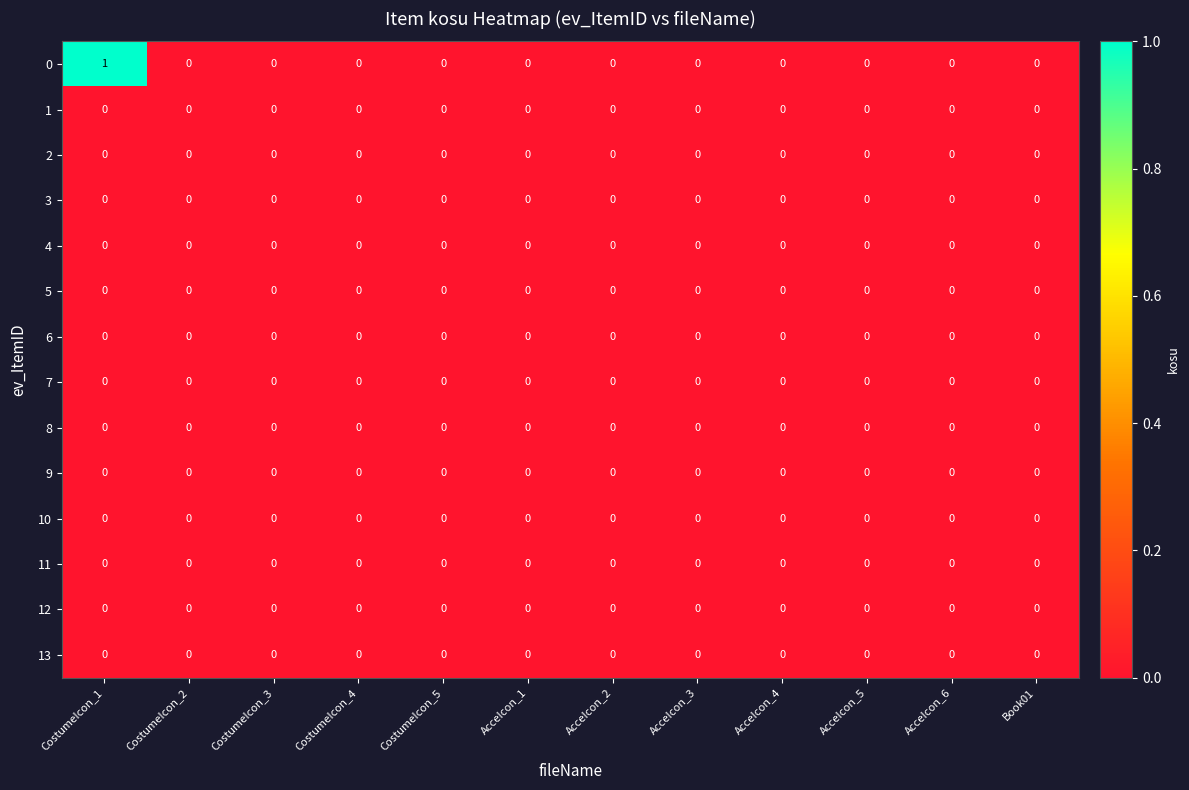

At which category is the sum across all series the highest?

CostumeIcon_1